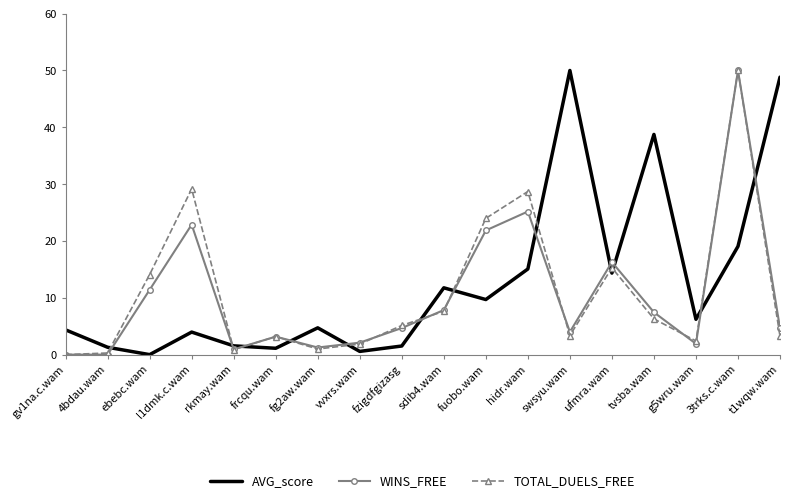

In AVG_score, how many points are lower than both neighbors (excluding endpoints)?

6